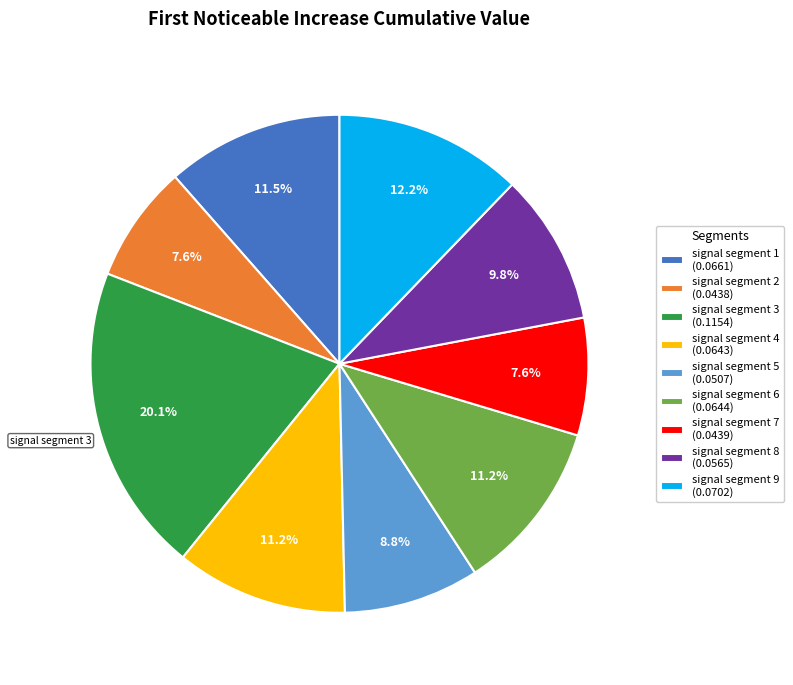

Does any single category account for the majority?

No